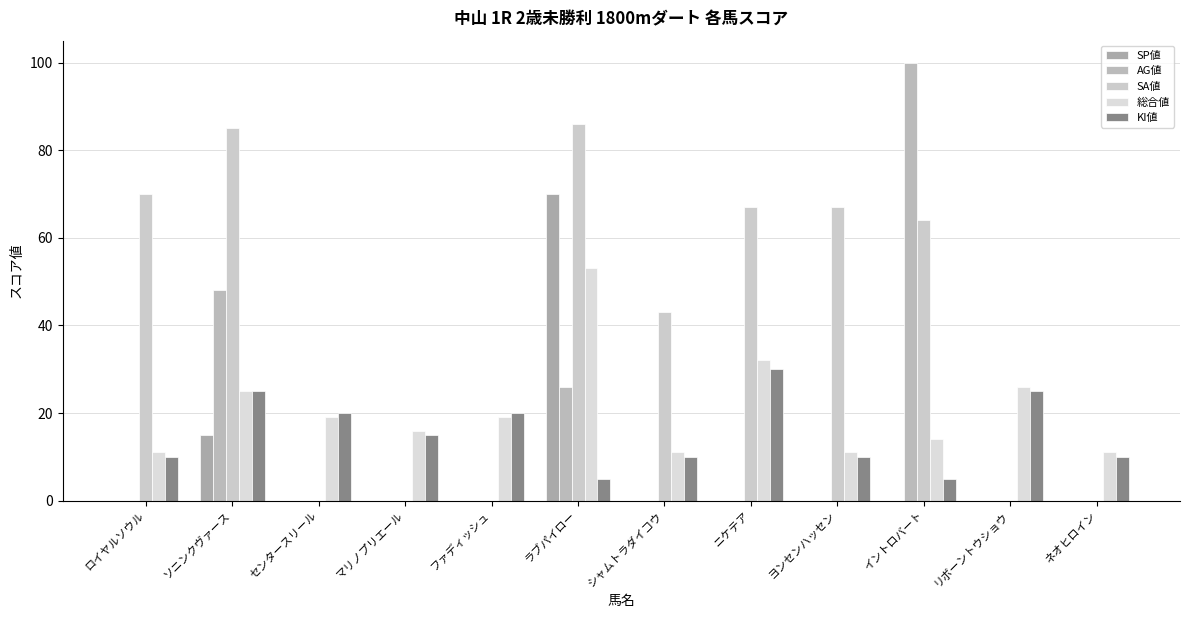

Is it true that 総合値 equals 14 at ソニンクヴァース?

False